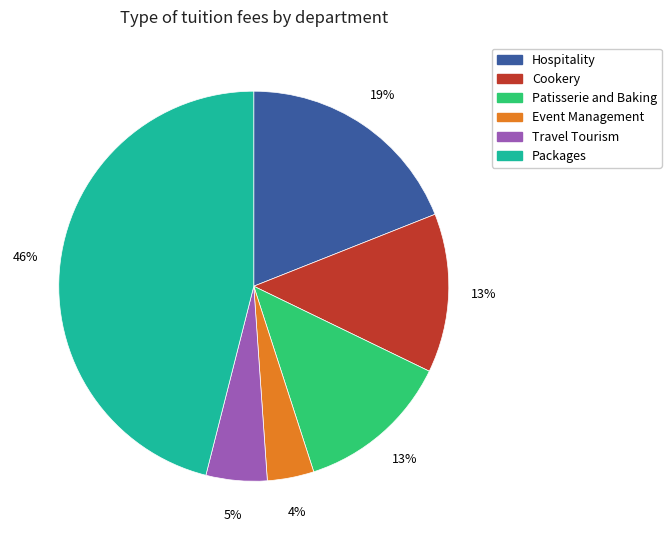

Which category has the smallest portion of the pie?

Event Management